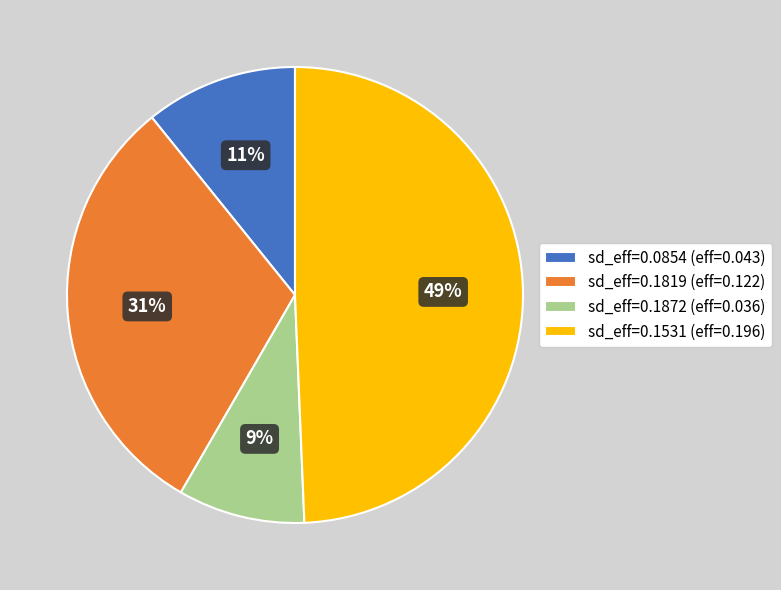

Is there any slice that represents more than half of the pie?

No